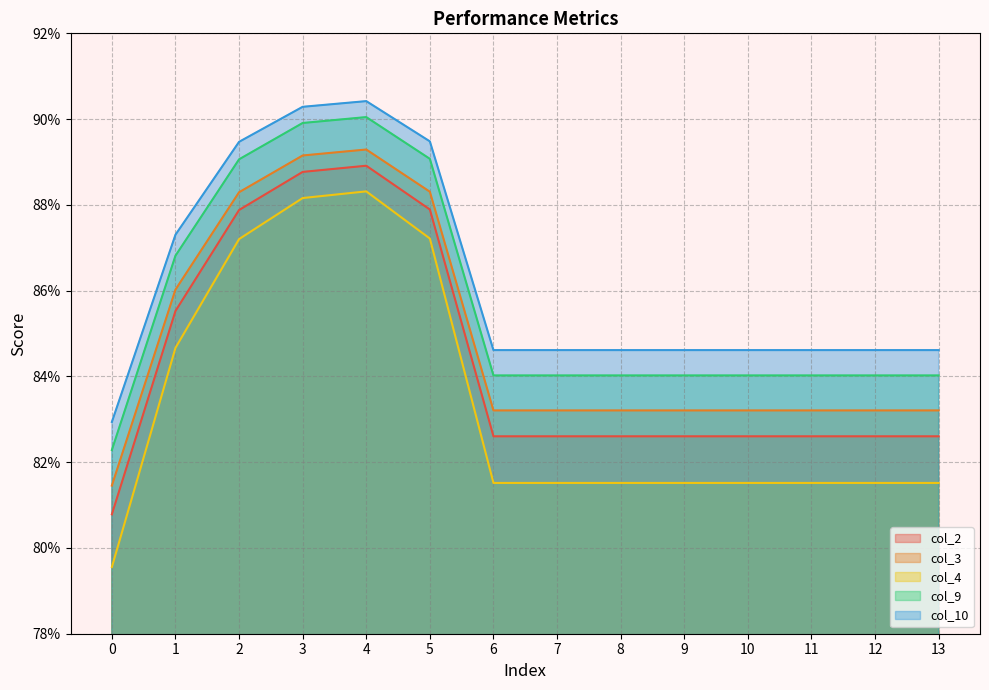

What is the difference between the col_9 values at 10 and 2?

0.1